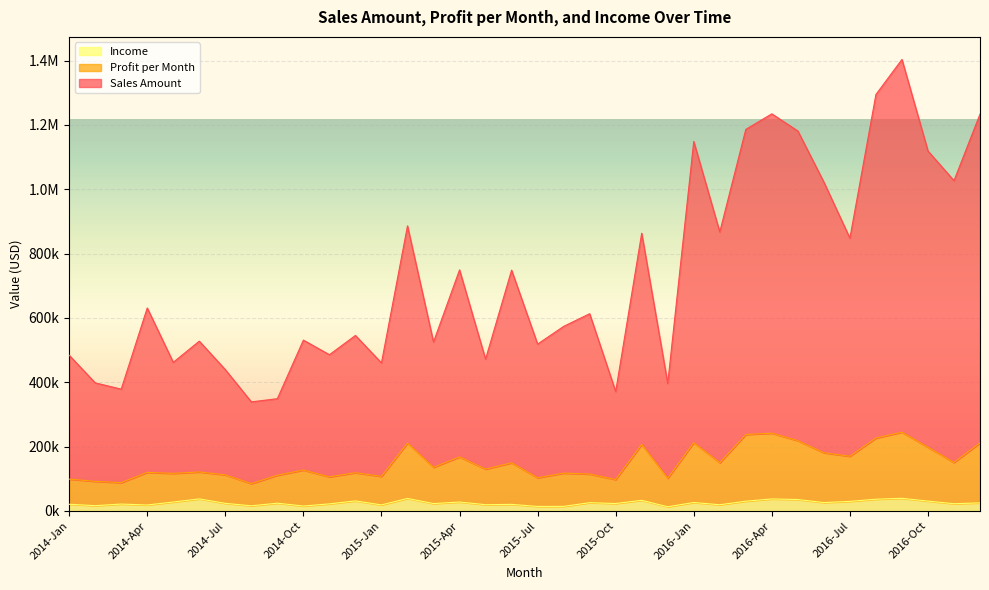

True or false: Profit per Month and Sales Amount intersect in this chart.

False